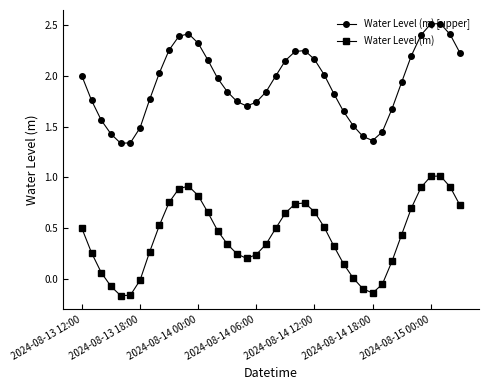

Which series has the largest total across all categories?

Water Level (m) [upper]